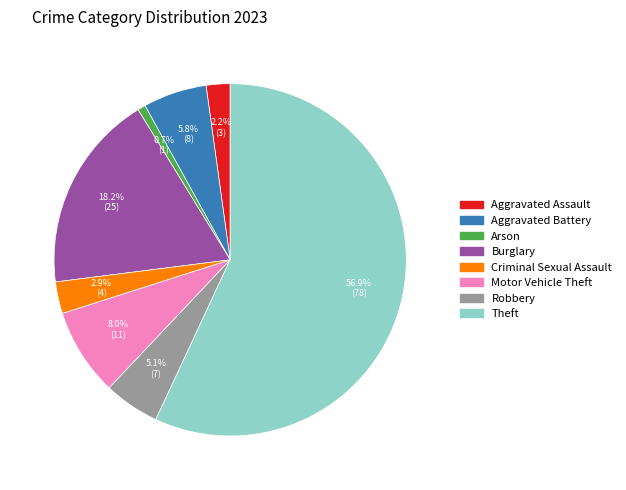

True or false: Criminal Sexual Assault accounts for 3% of the total.

True